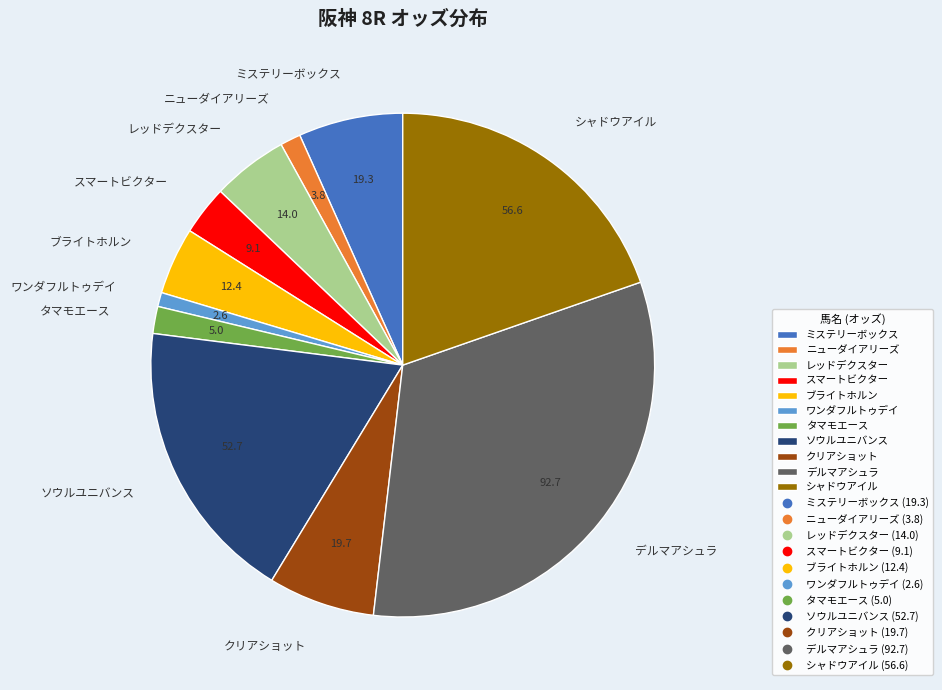

True or false: タマモエース accounts for 2% of the total.

True